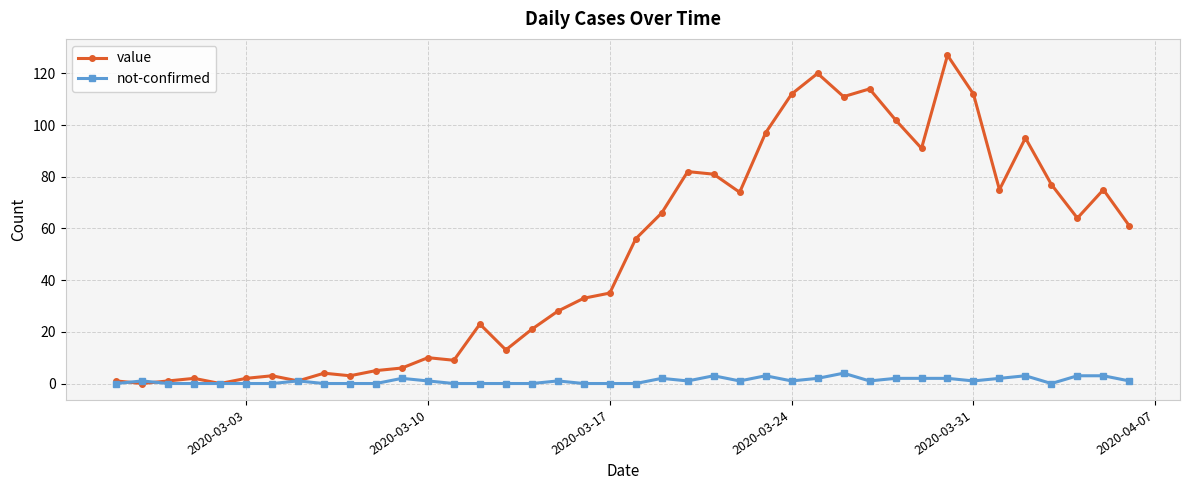

List the series in order of their overall mean, highest first.

value, not-confirmed